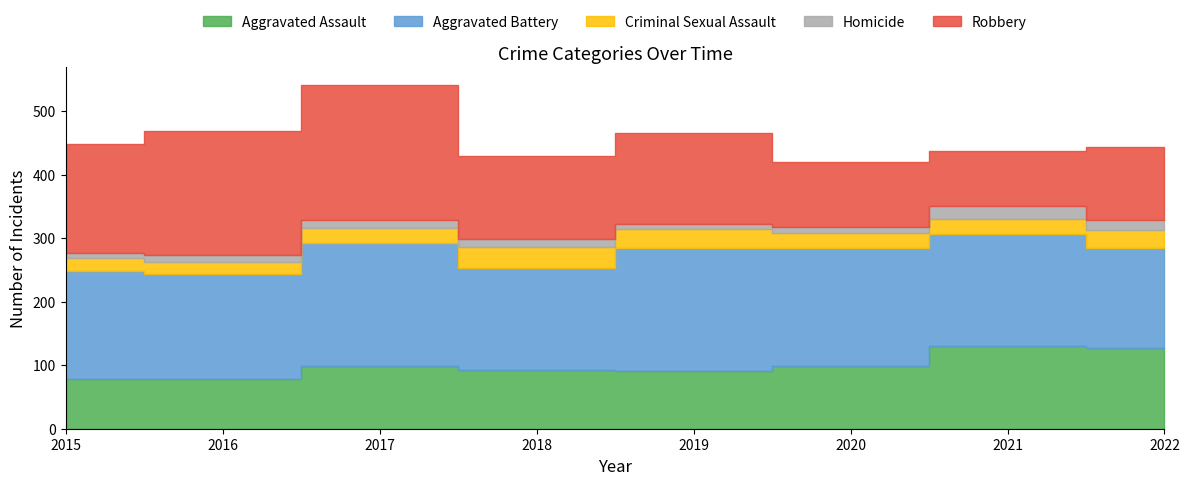

True or false: Aggravated Assault has a value of 79 at 2015.

True